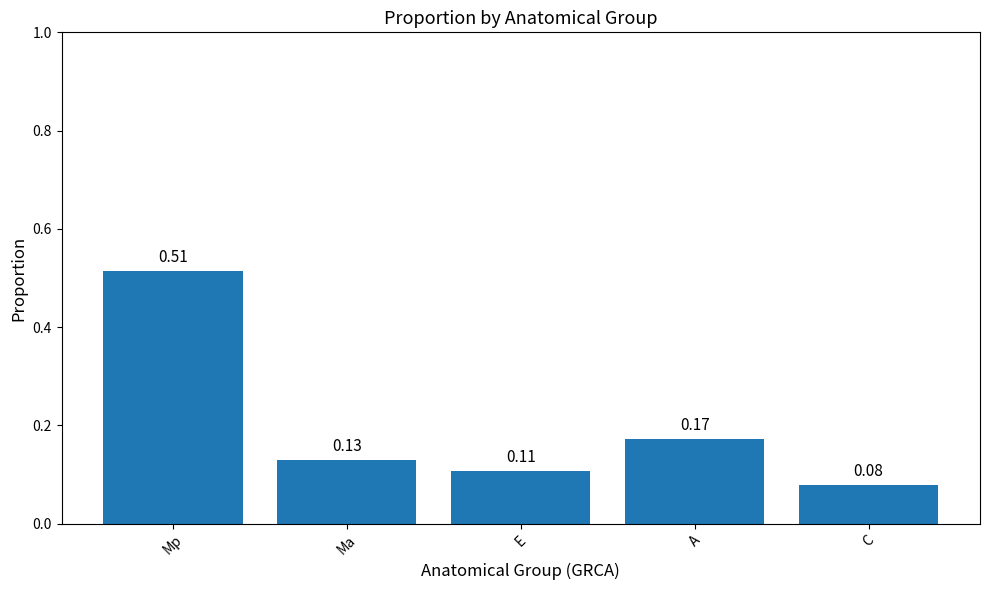

How many bars are there in total?

5